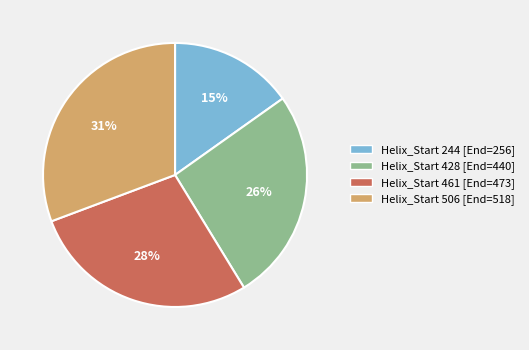

Does any single category account for the majority?

No